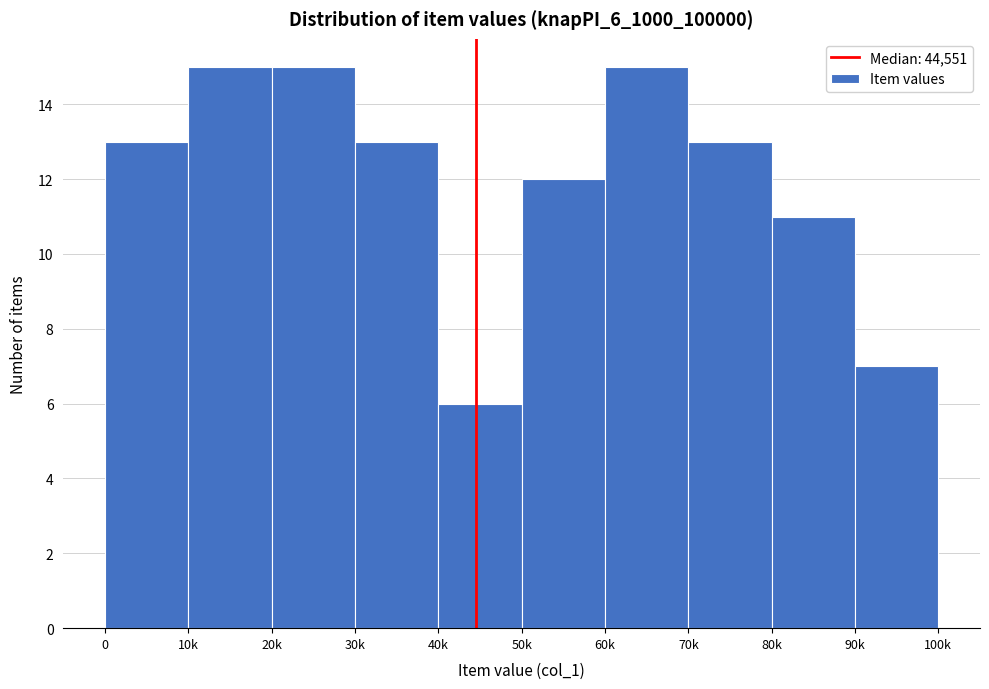

Reading left to right, transcribe all the data shown in this chart.

0=13	10k=15	20k=15	30k=13	40k=6	50k=12	60k=15	70k=13	80k=11	90k=7